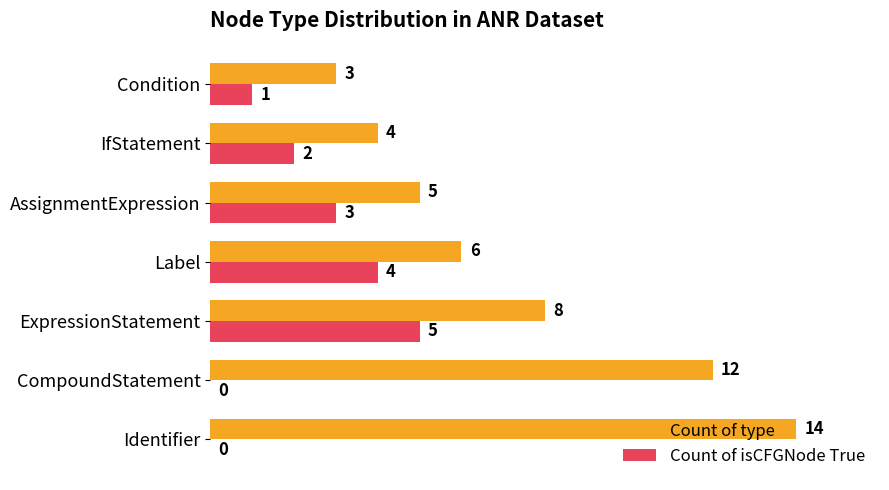

What is the sum of all Count of isCFGNode True values?

15